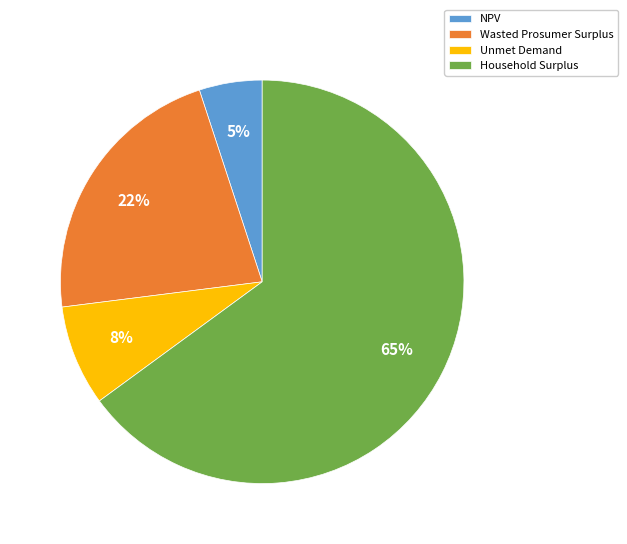

To the nearest percent, what is the average slice percentage?

25%